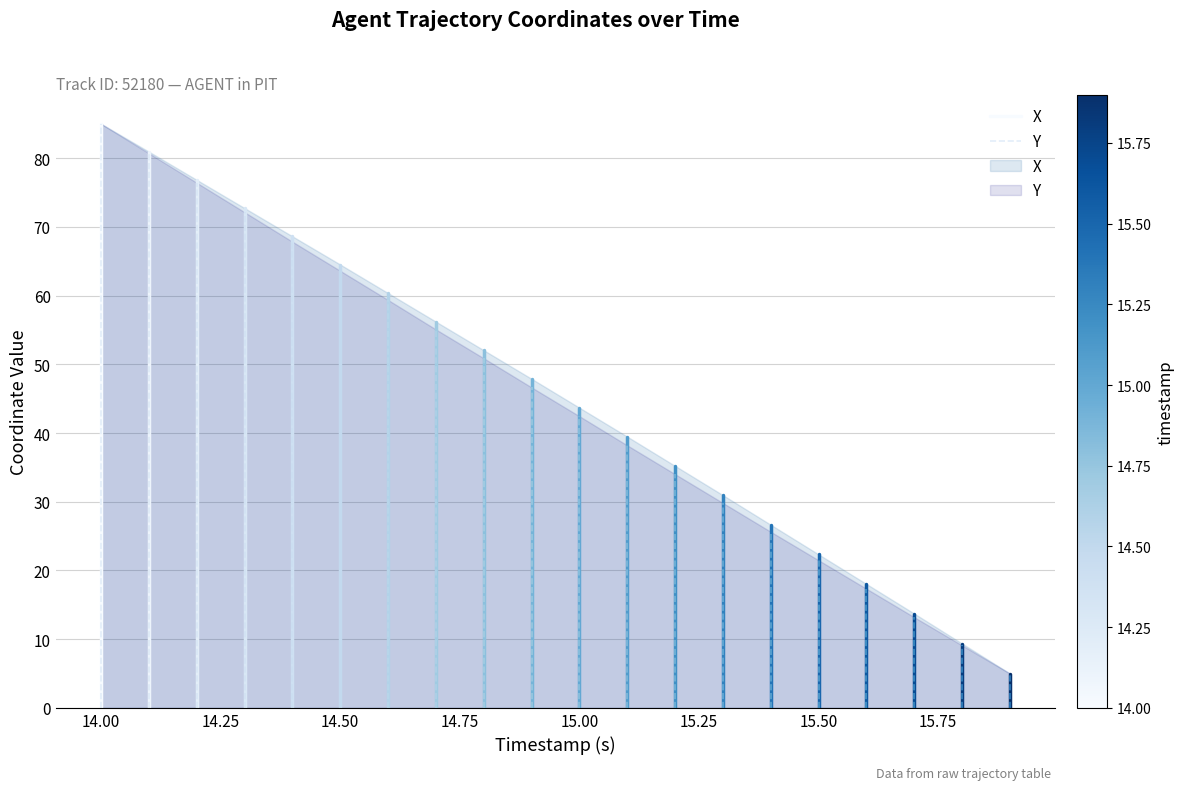

What is the total value across all series at 14.00?

170.0